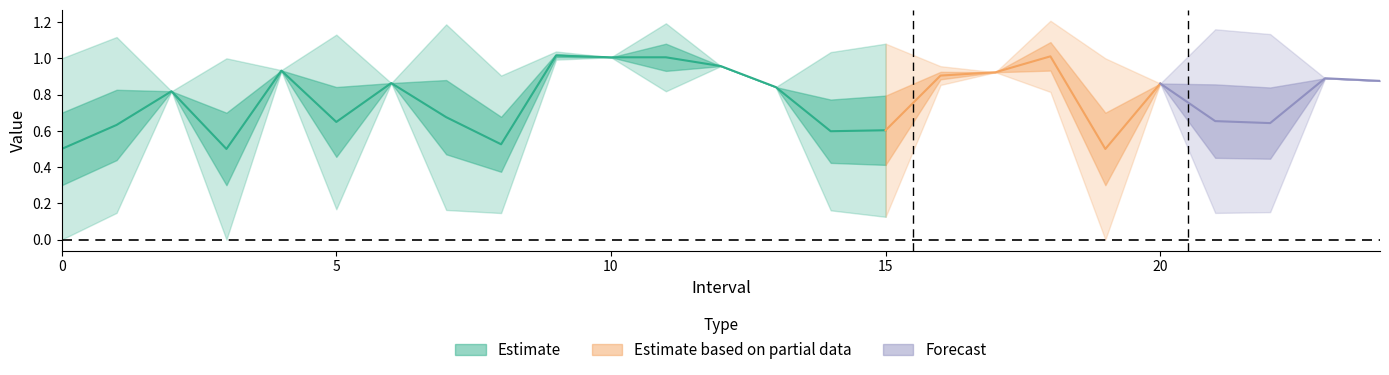

The value of Zmin at 6 is 1.5. True or false?

False